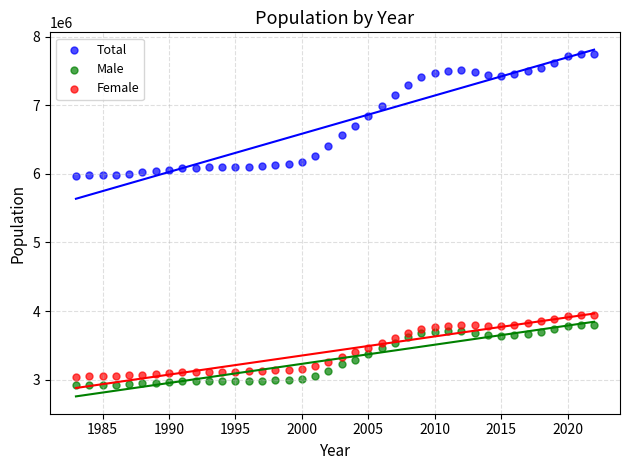

What is the X range (max minus min) for the scatter plot?

39